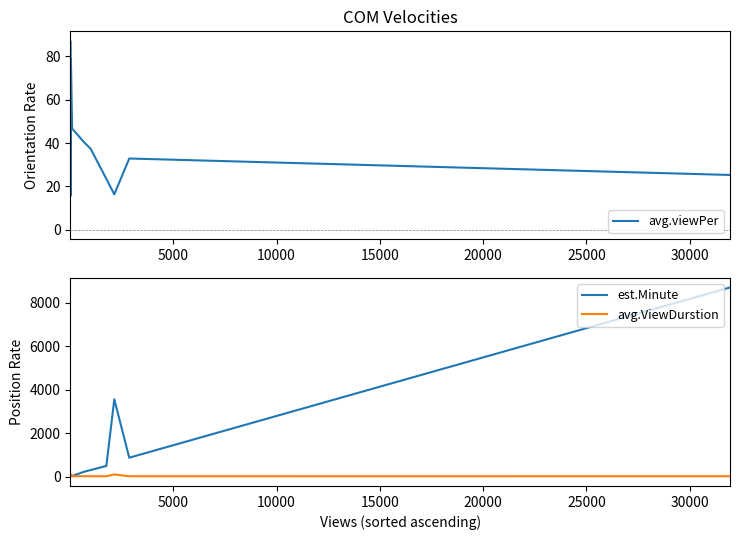

What is the maximum value for est.Minute?

8712